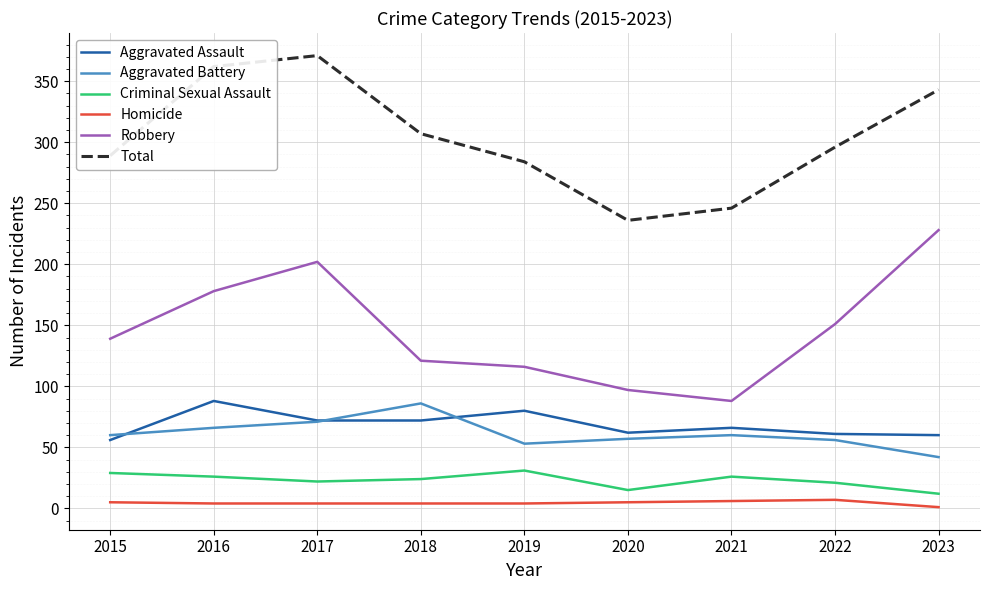

What is the maximum value shown in the chart?

371